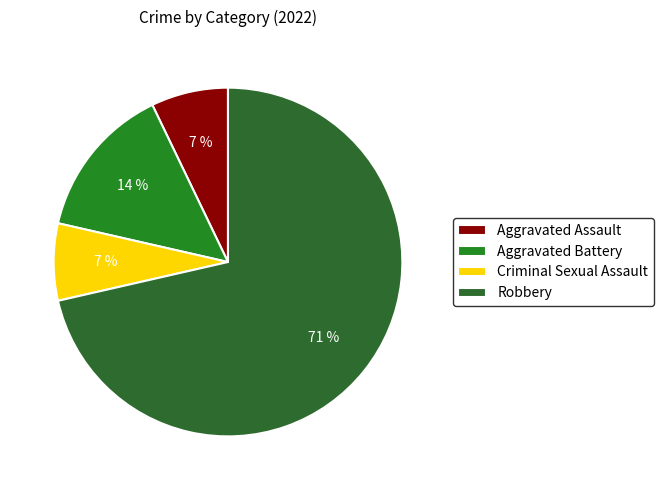

What percentage do Robbery and Aggravated Assault together represent?

78.6%